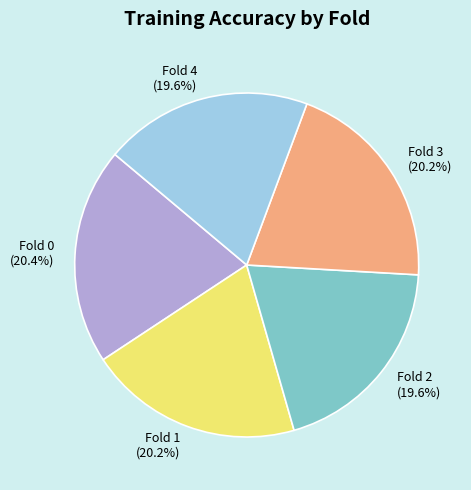

To the nearest percent, what is the difference between the Fold 4 and Fold 0 slice percentages?

1%